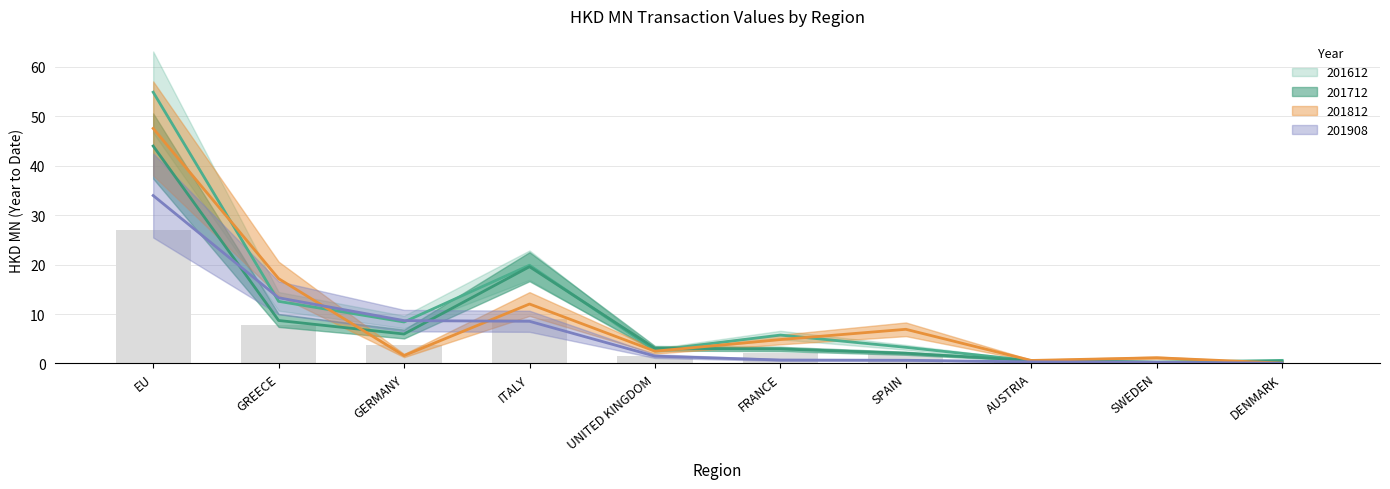

Which series has the largest total across all categories?

201612